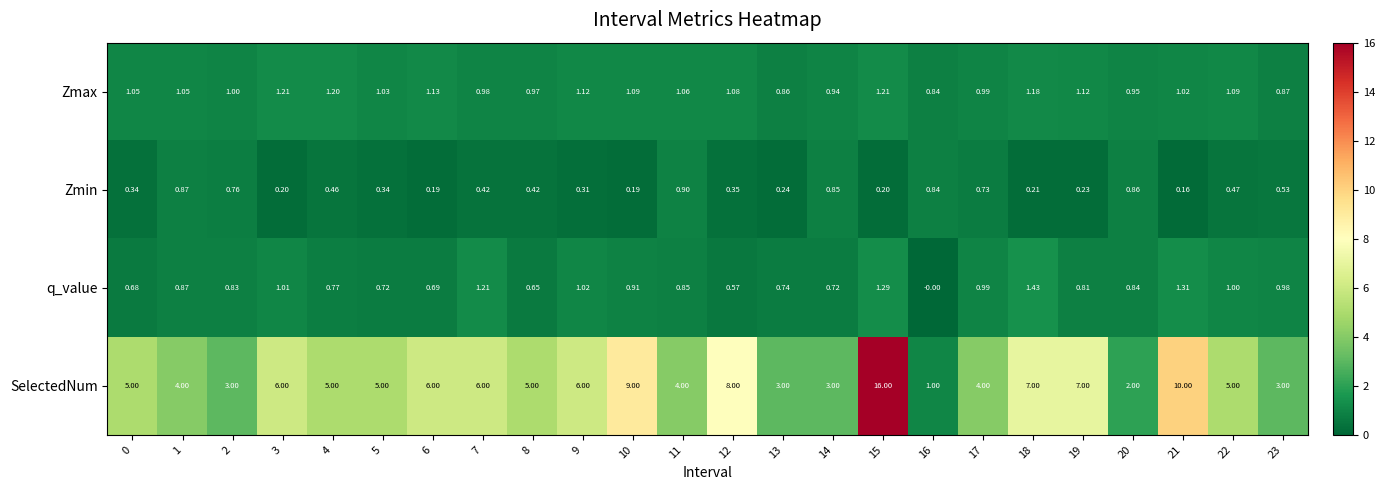

Which series changed the most between 2 and 6?

SelectedNum